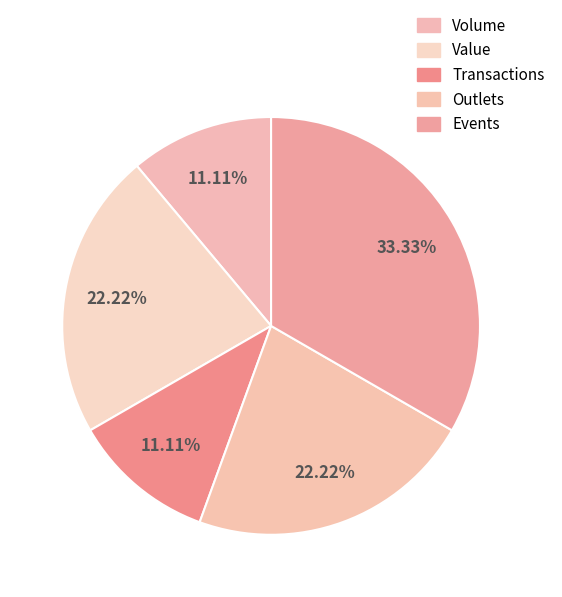

Count the number of slices in the pie.

5